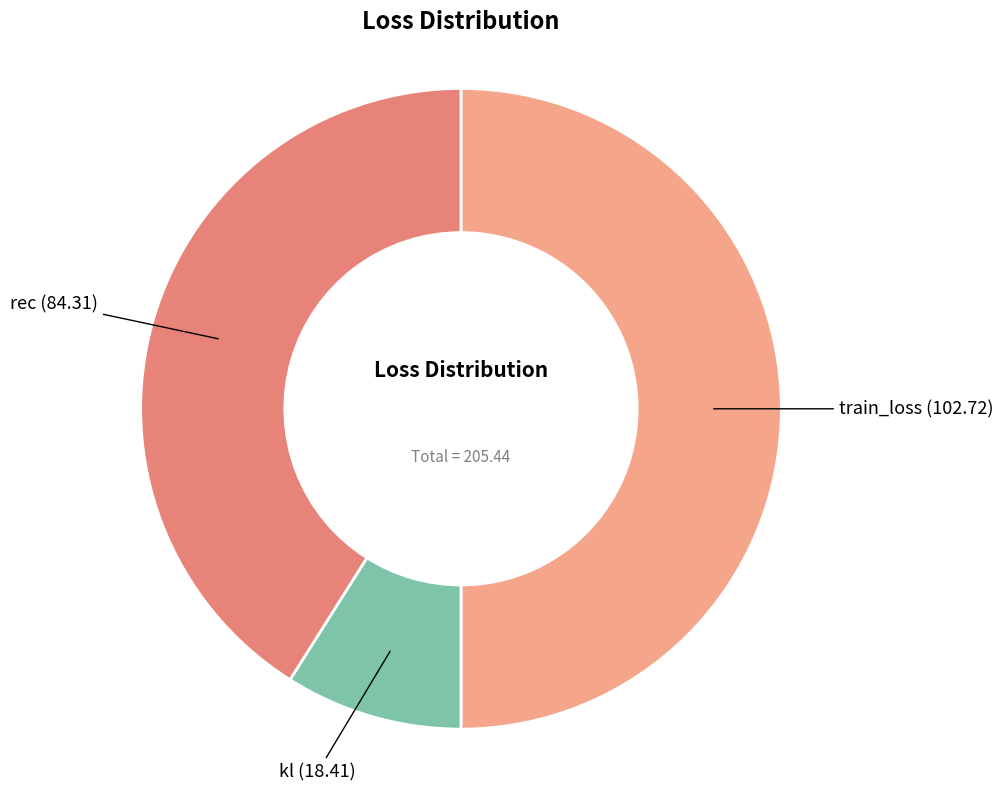

Which slice is the largest?

train_loss